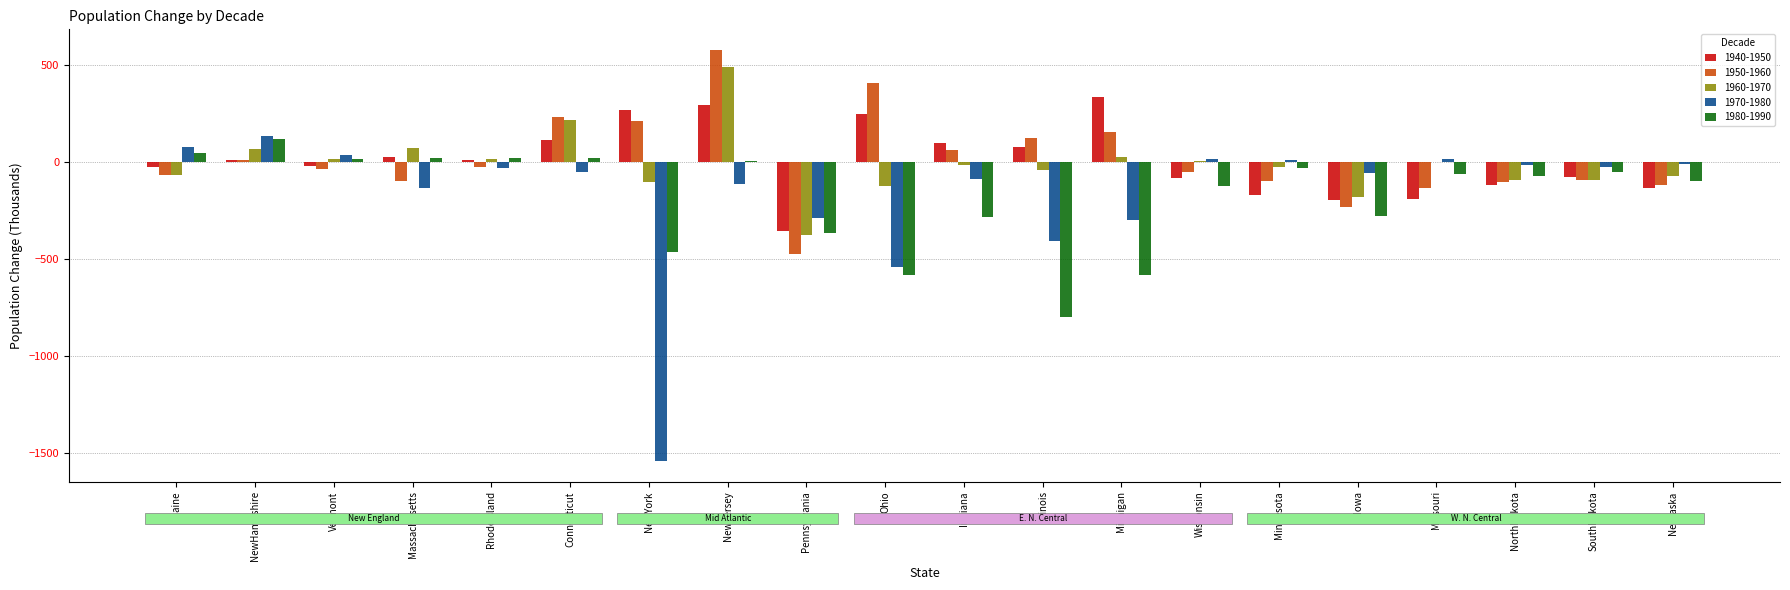

Which label corresponds to the largest value in the chart?

NewJersey